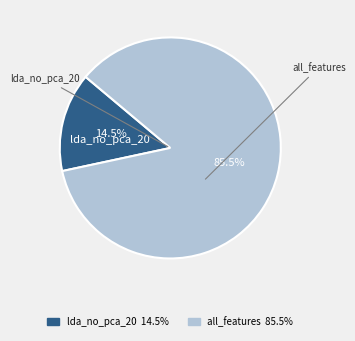

Is the sum of all_features and lda_no_pca_20 greater than half?

Yes